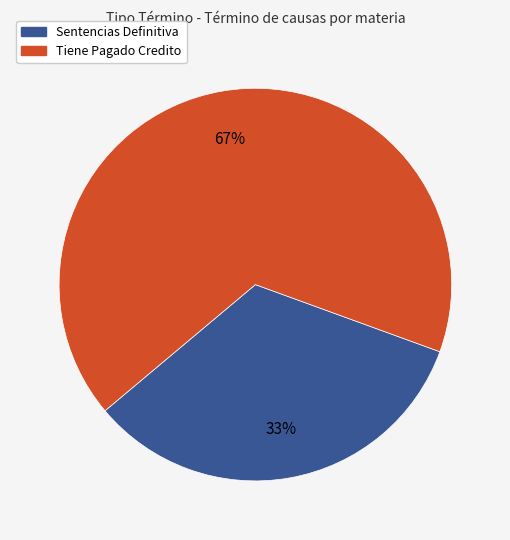

Do Tiene Pagado Credito and Sentencias Definitiva together represent more than half of the pie?

Yes